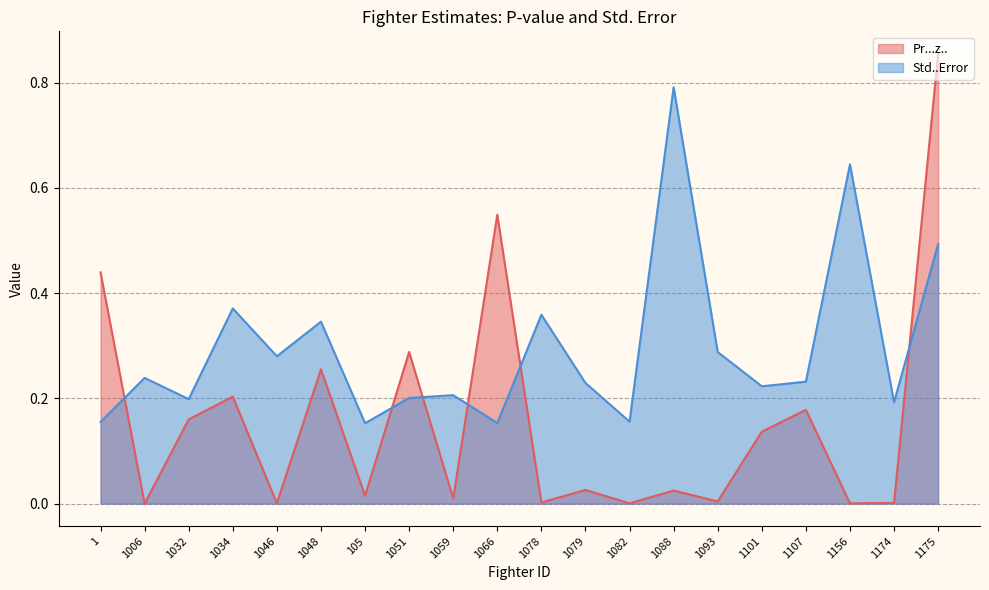

What is the difference between the maximum and minimum values in the Std..Error series?

0.6